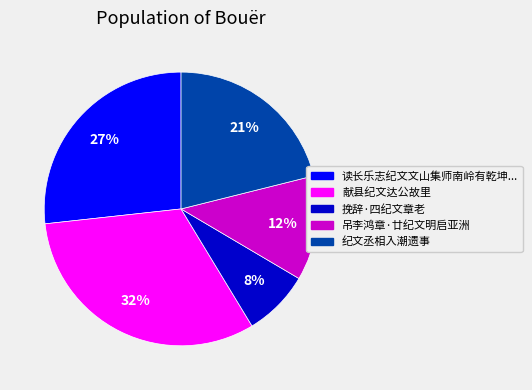

How many segments does this pie chart have?

5